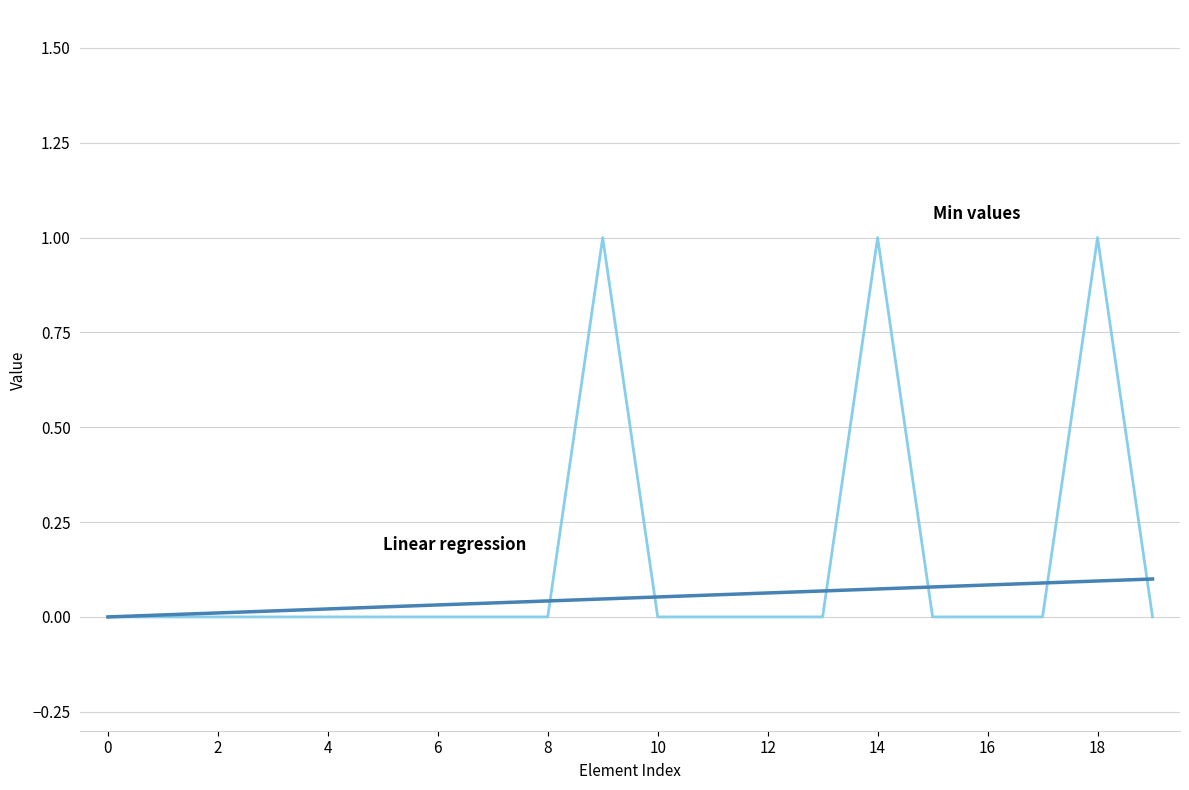

What is the greatest value displayed?

1.0